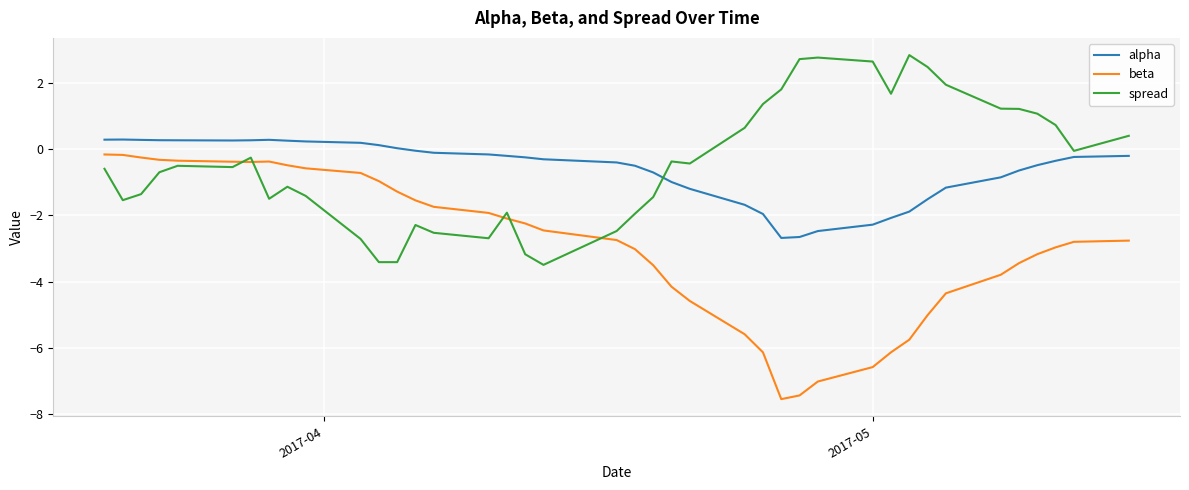

True or false: beta and spread intersect in this chart.

True